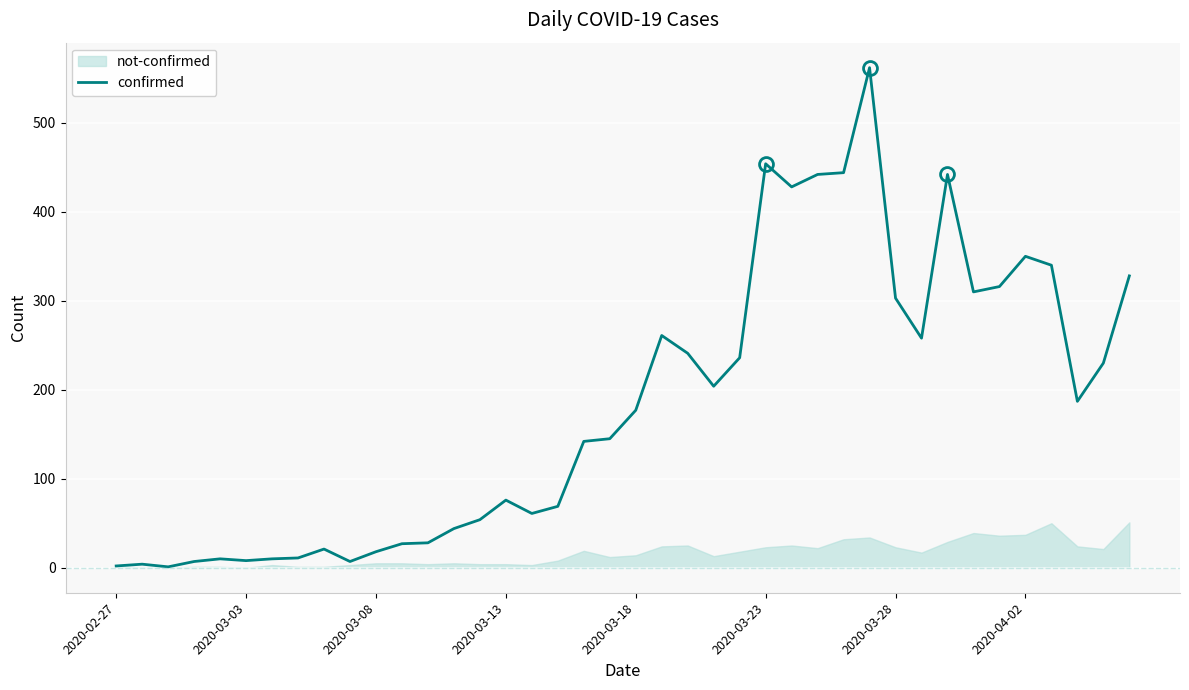

Where is the data nearest to the value 281?

21